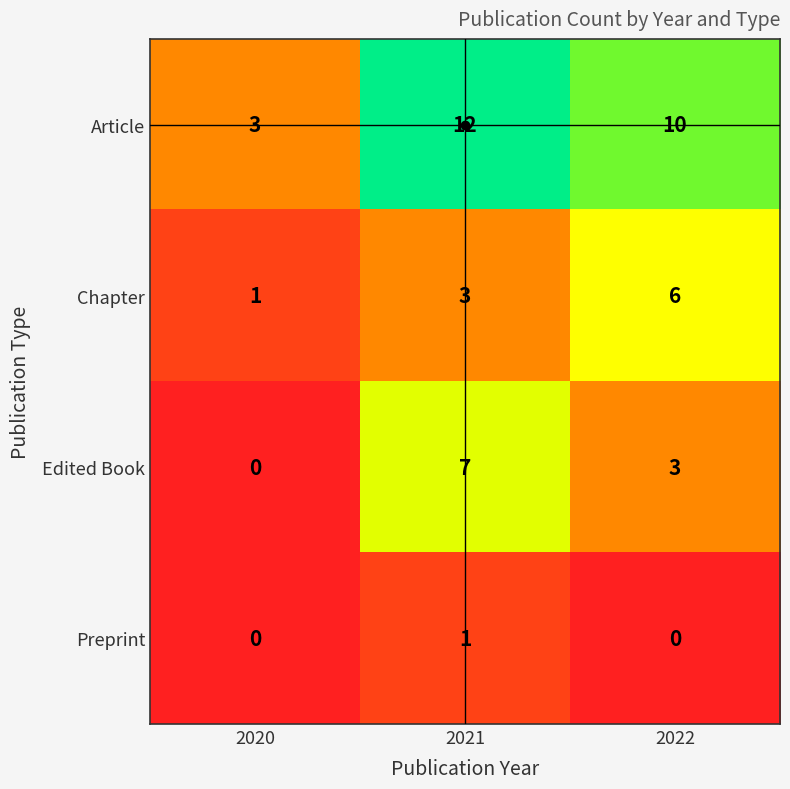

Which series changed the most between 2020 and 2021?

Article